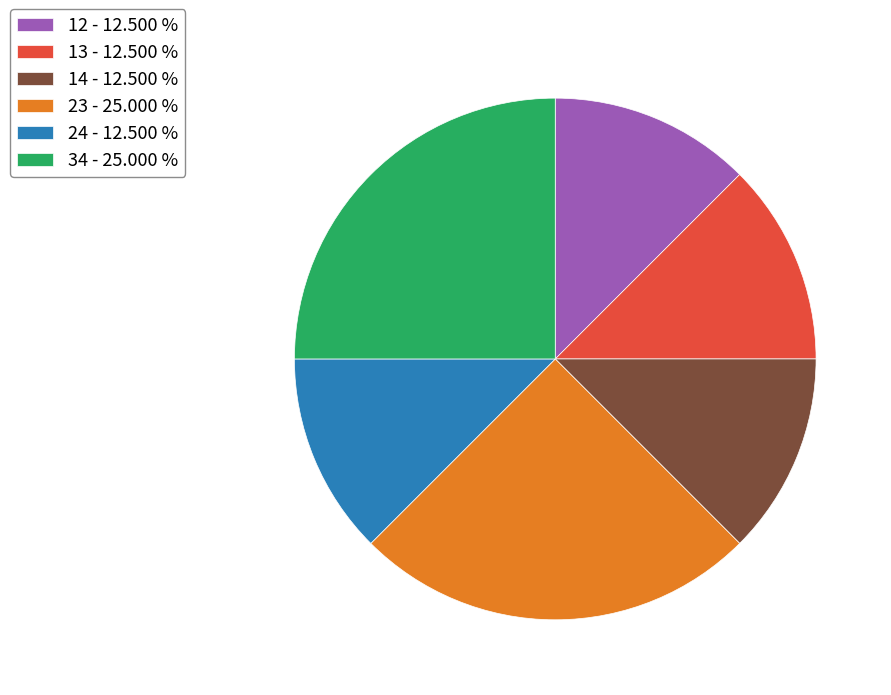

Is the sum of 14 - 12.500 % and 23 - 25.000 % greater than half?

No